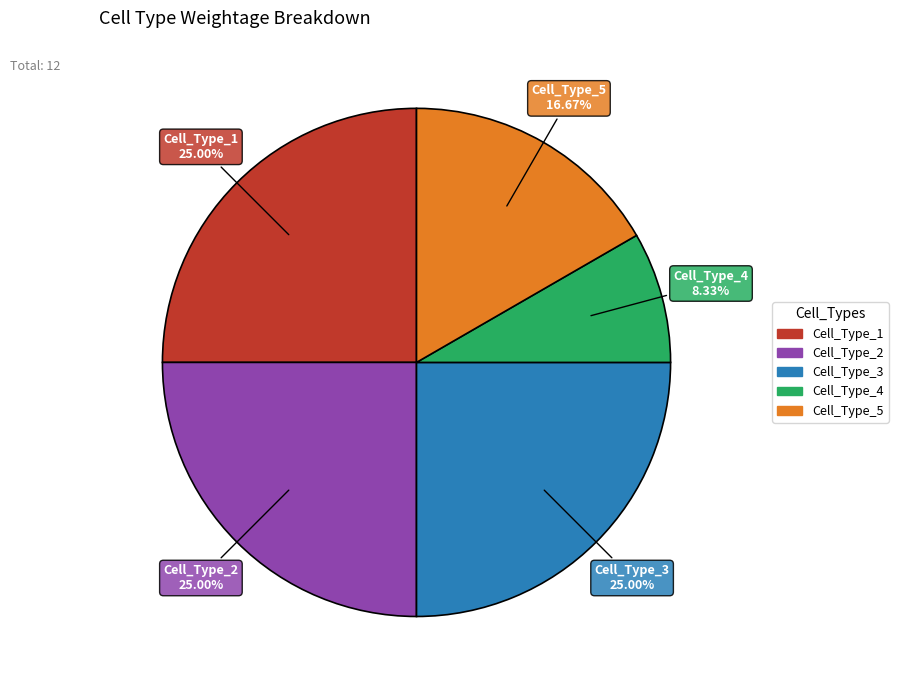

What is the smallest slice in the pie chart?

Cell_Type_4